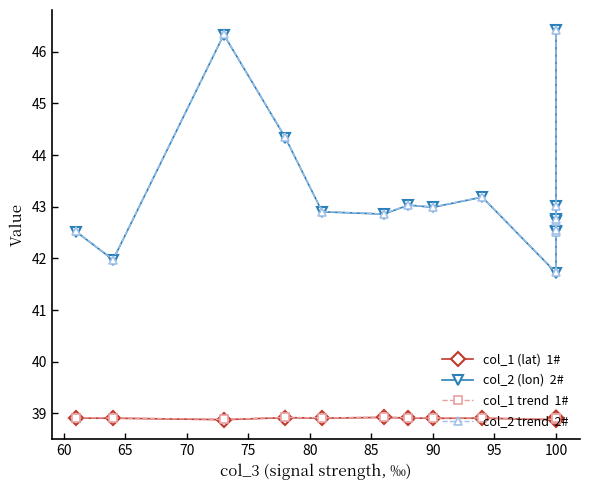

Reading left to right, extract all data points from this chart.

col_1 (lat)  1#: 38.9	38.9	38.9	38.9	38.9	38.9	38.9	38.9	38.9	38.9	38.9	38.9	38.9	38.9	38.9	38.9
col_2 (lon)  2#: 42.5	42.0	46.3	44.3	42.9	42.9	43.0	43.0	43.2	41.7	42.5	42.5	42.7	42.8	43.0	46.4
col_1 trend  1#: 38.9	38.9	38.9	38.9	38.9	38.9	38.9	38.9	38.9	38.9	38.9	38.9	38.9	38.9	38.9	38.9
col_2 trend  2#: 42.5	42.0	46.3	44.3	42.9	42.9	43.0	43.0	43.2	41.7	42.5	42.5	42.7	42.8	43.0	46.4